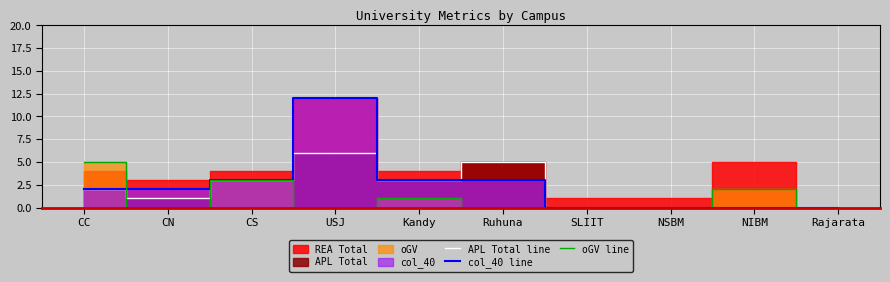

At which label is col_40 line closest to 6?

CS